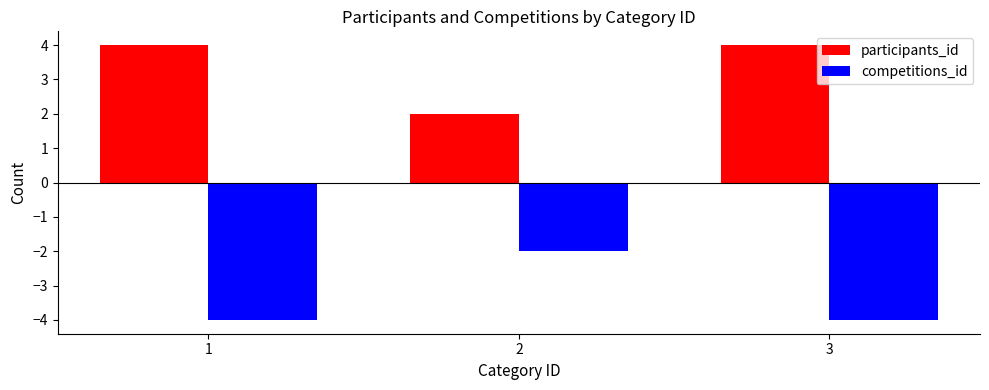

What is the greatest value displayed?

4